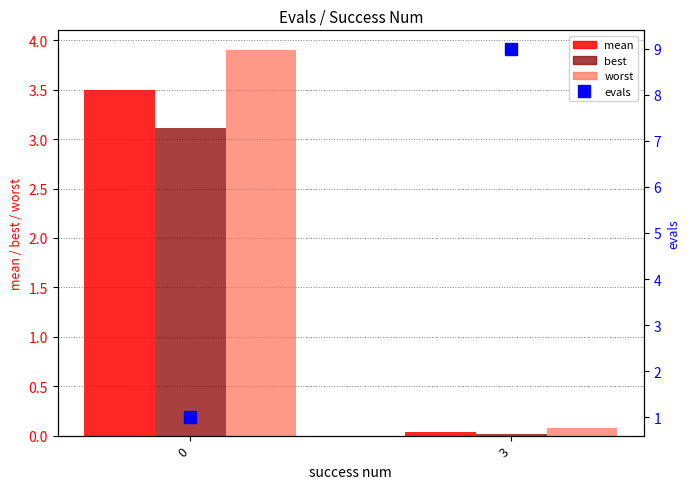

Are the bars grouped side by side (vs. stacked)?

Yes